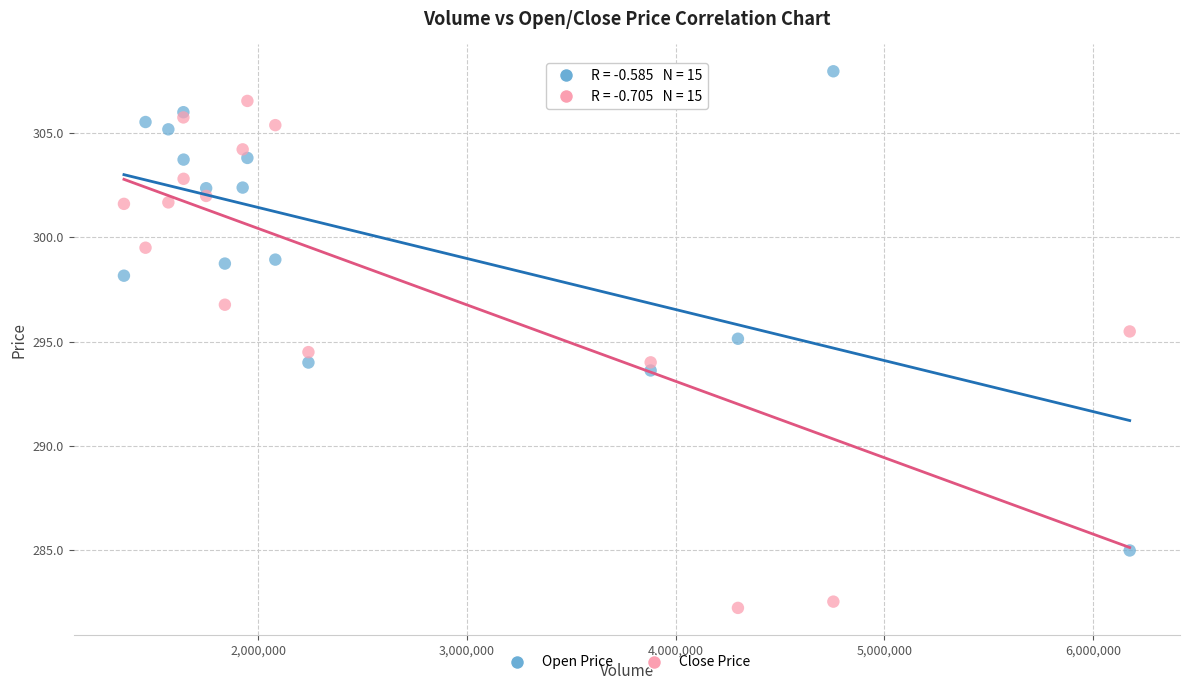

Which series has the largest Y range (max minus min)?

Close Price